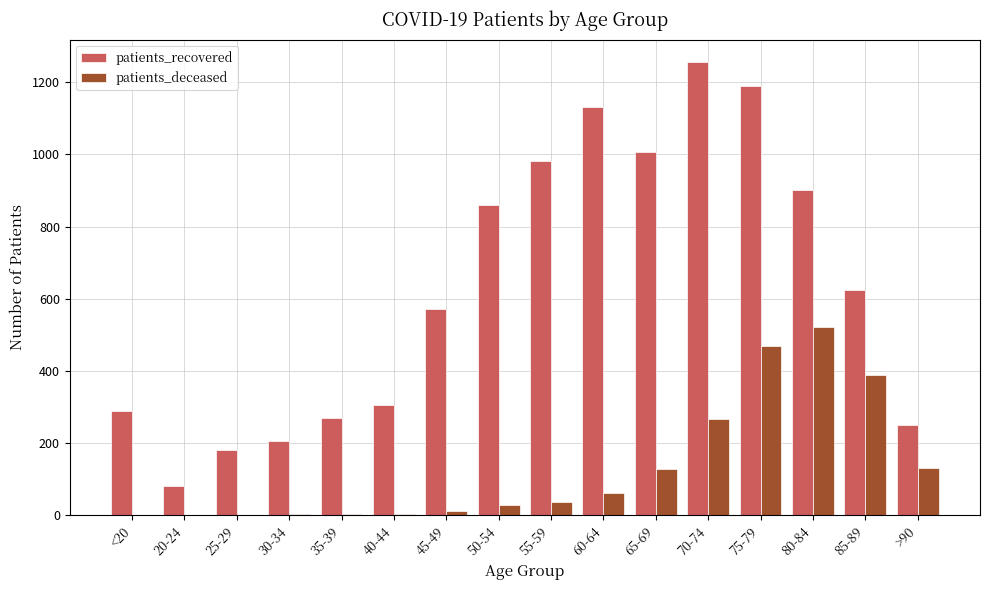

At which category is the sum across all series the highest?

75-79